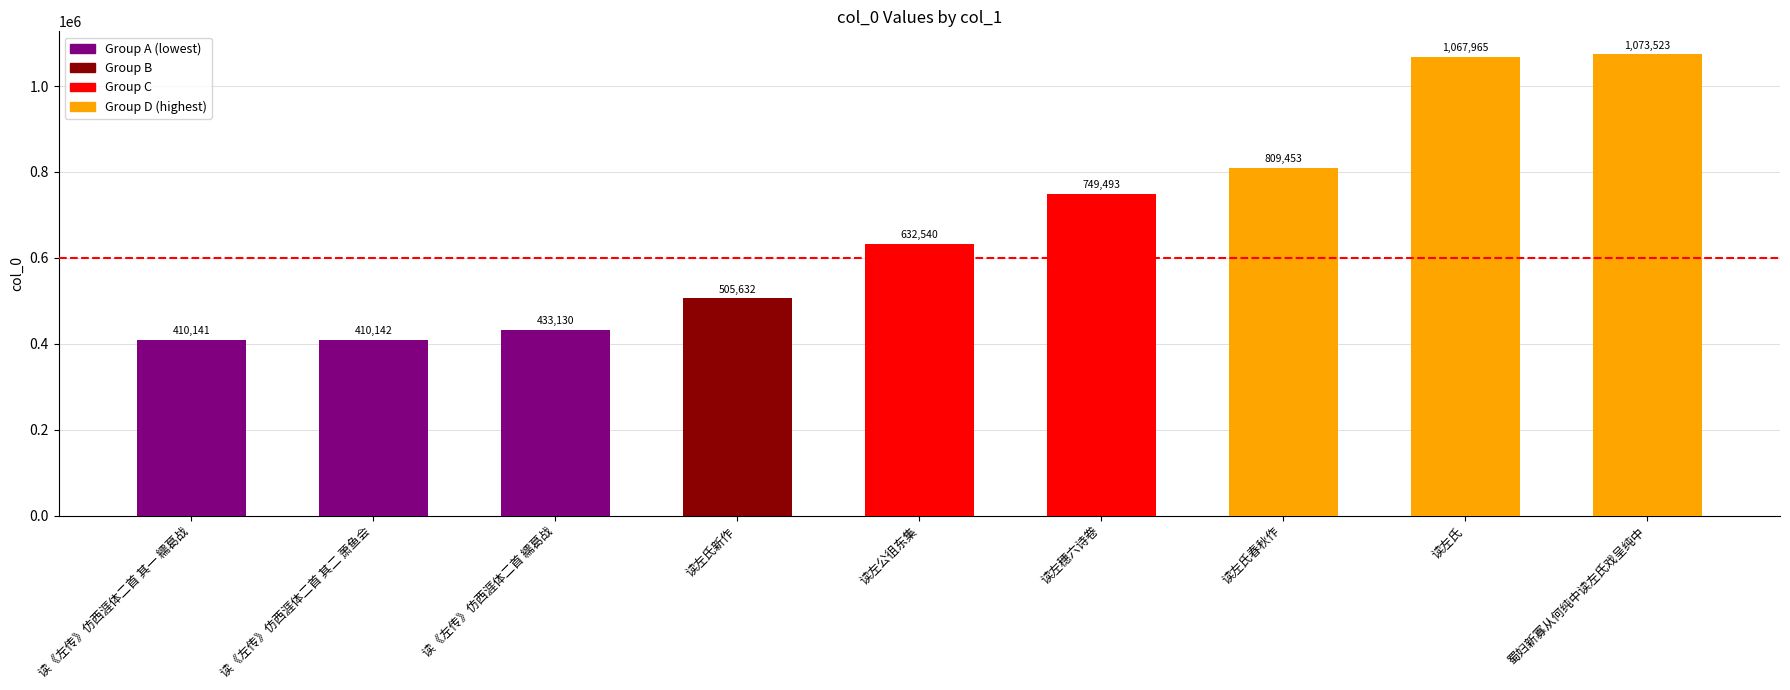

Reading left to right, list all the values displayed in this chart.

410141	410142	433130	505632	632540	749493	809453	1067965	1073523